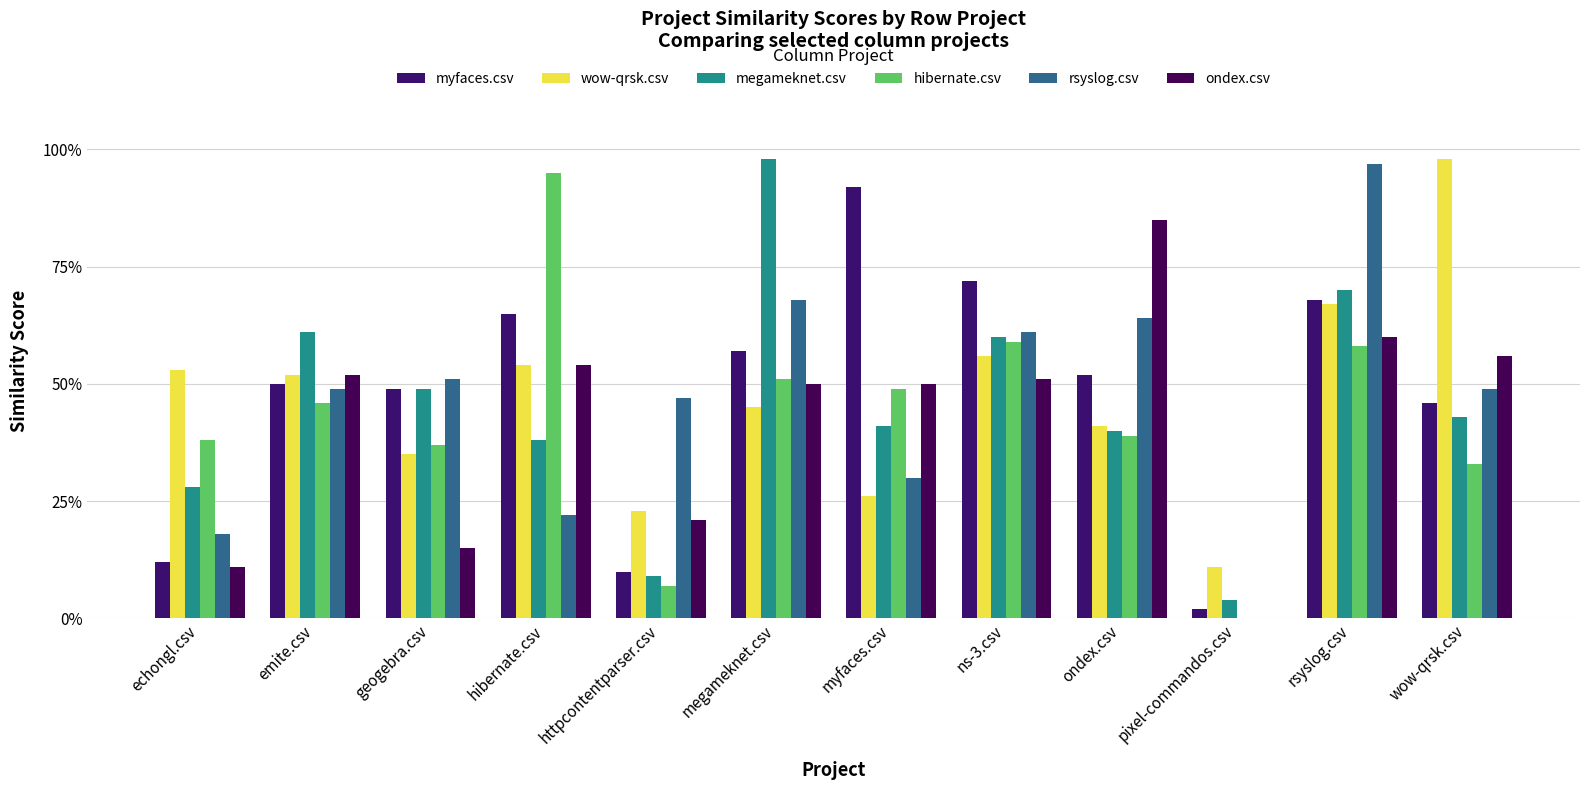

Which series has the widest spread of values?

rsyslog.csv